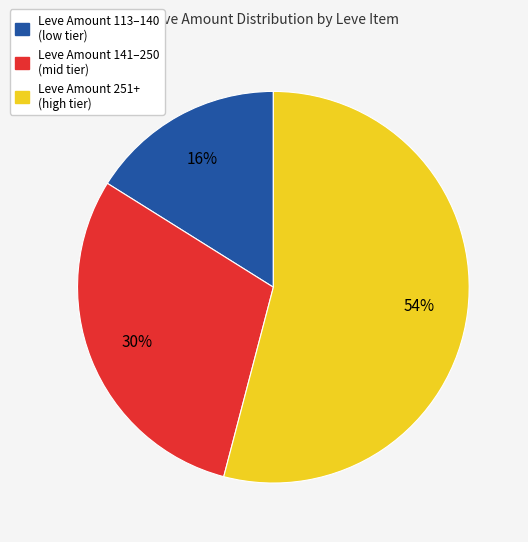

Is there any slice that represents more than half of the pie?

Yes